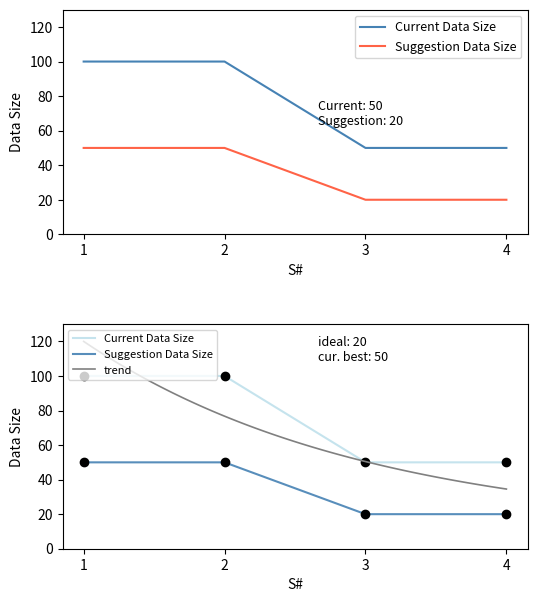

Rank the series by their maximum value, from lowest to highest.

Suggestion Data Size, Current Data Size